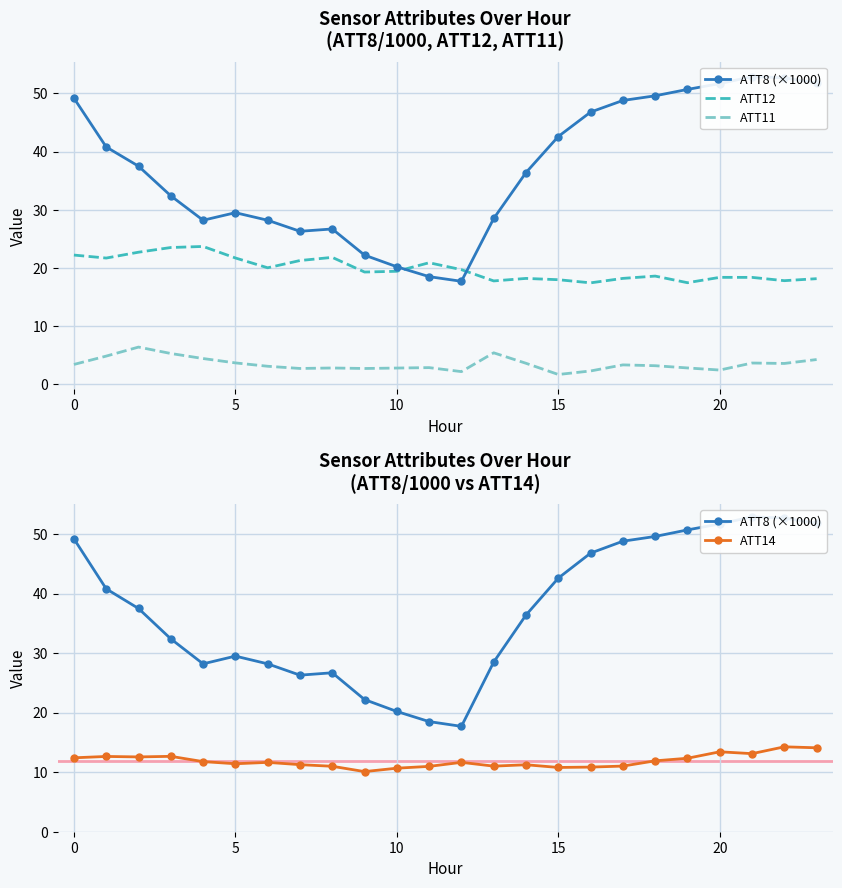

True or false: ATT14 has a value of 6.2 at 15.

False